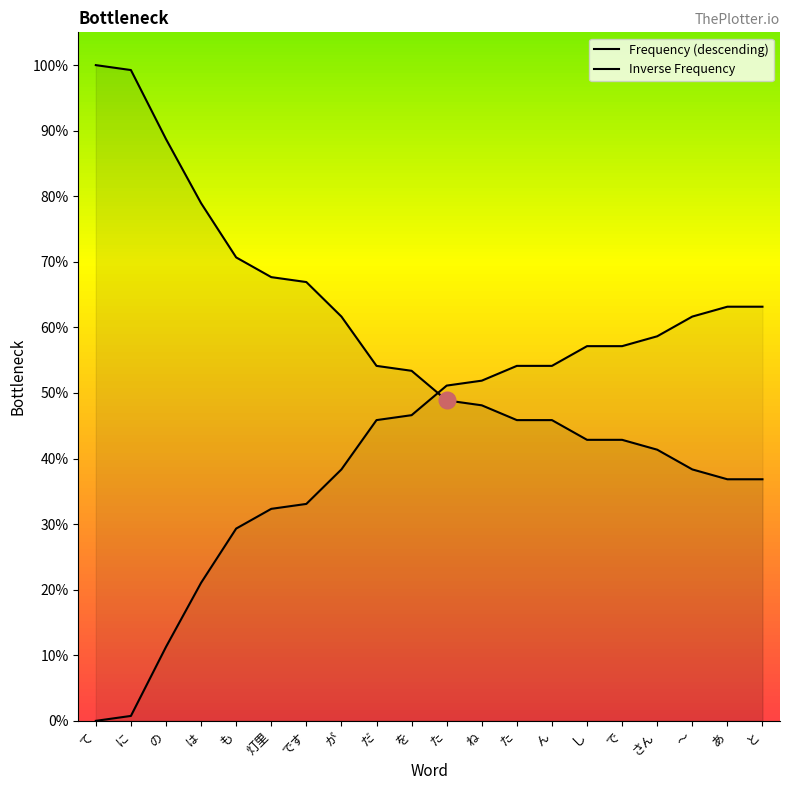

How many lines are shown in the chart?

2